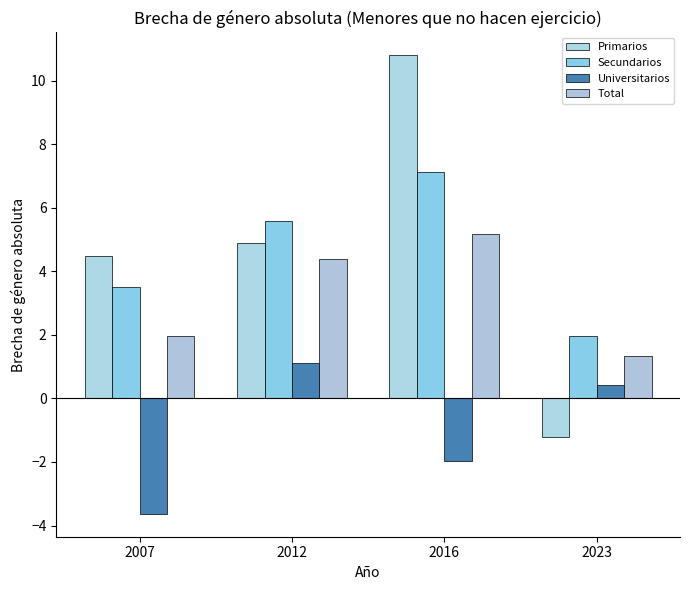

What is the total value across all series at 2016?

21.1